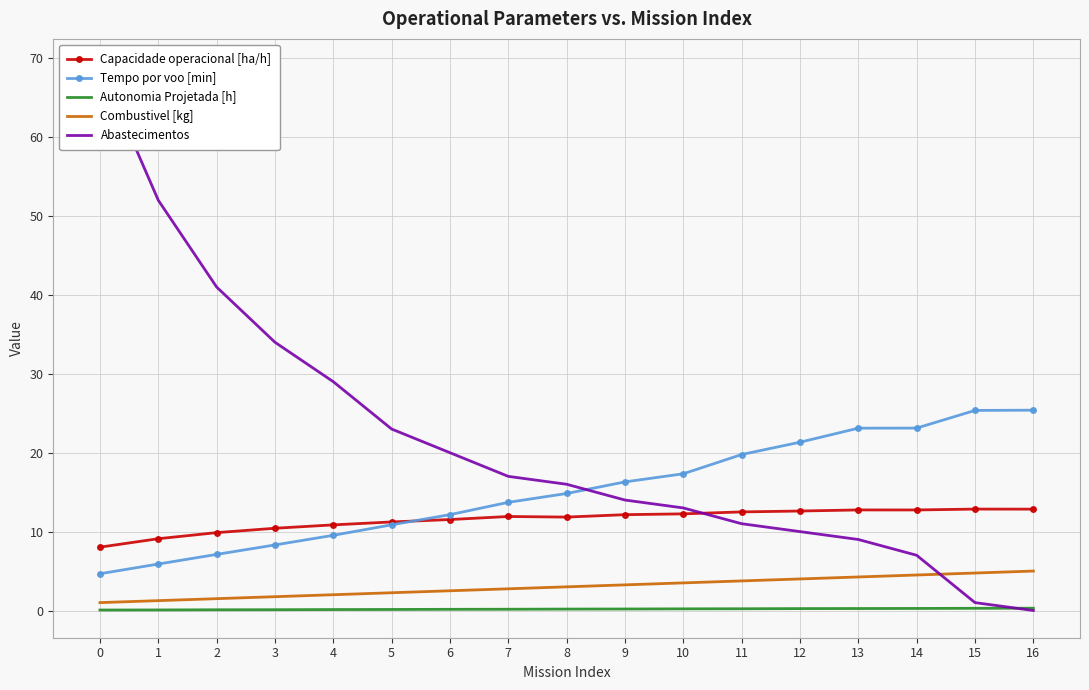

What is the spread (max minus min) of values at 10?

17.1